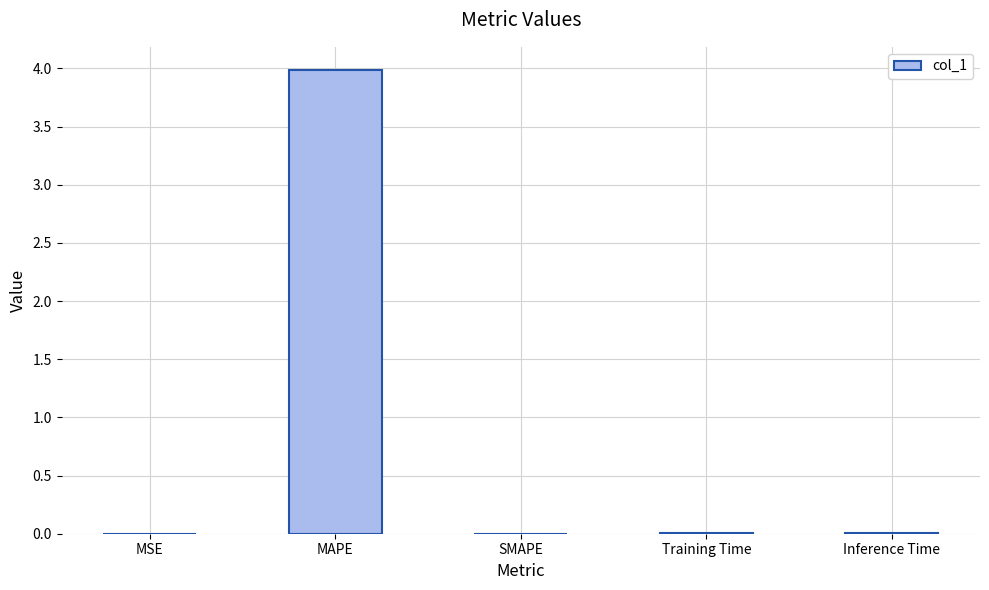

Which has a higher value, MAPE or Inference Time?

MAPE